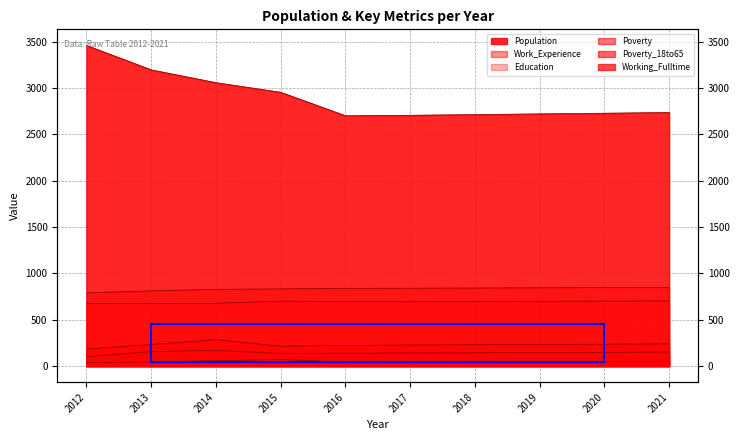

What is the sum of the Population values at 2013 and 2014?

6256